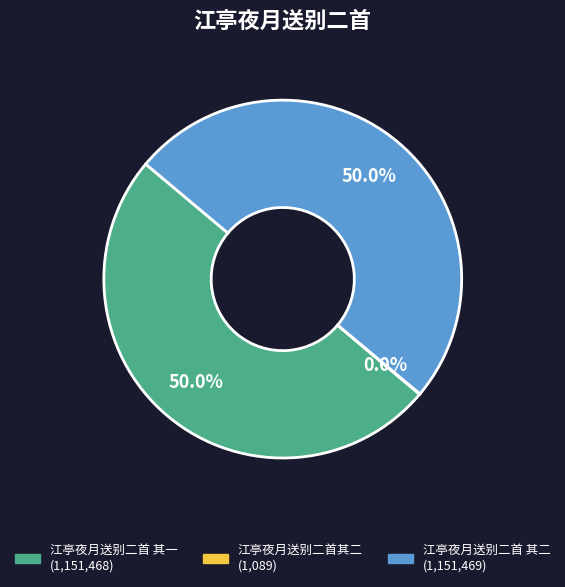

What is the ratio of the value at 江亭夜月送别二首 其一 to the value at 江亭夜月送别二首 其二?

1.0